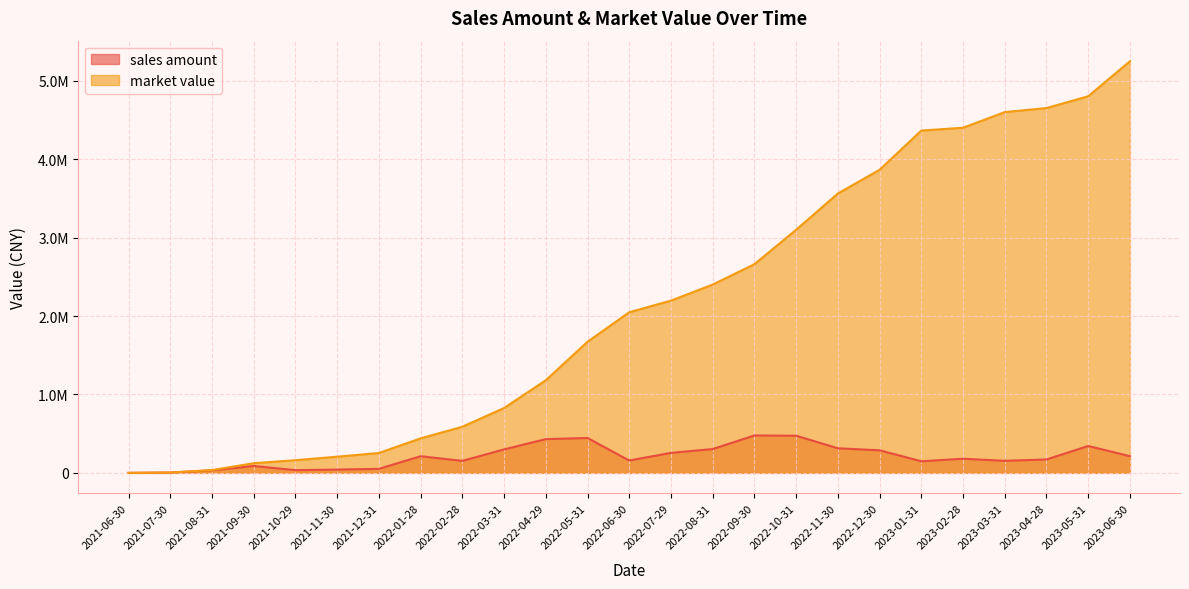

What position from the left is 2022-06-30?

13